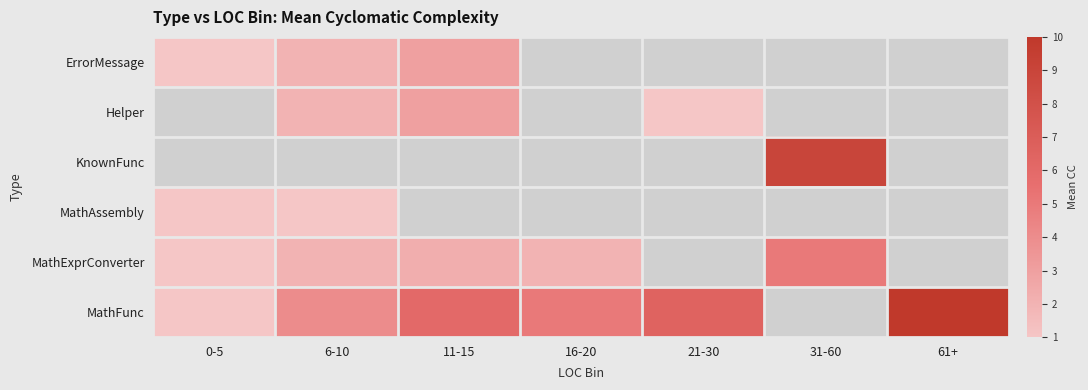

What is the approximate value of MathExprConverter at 11-15?

2.2